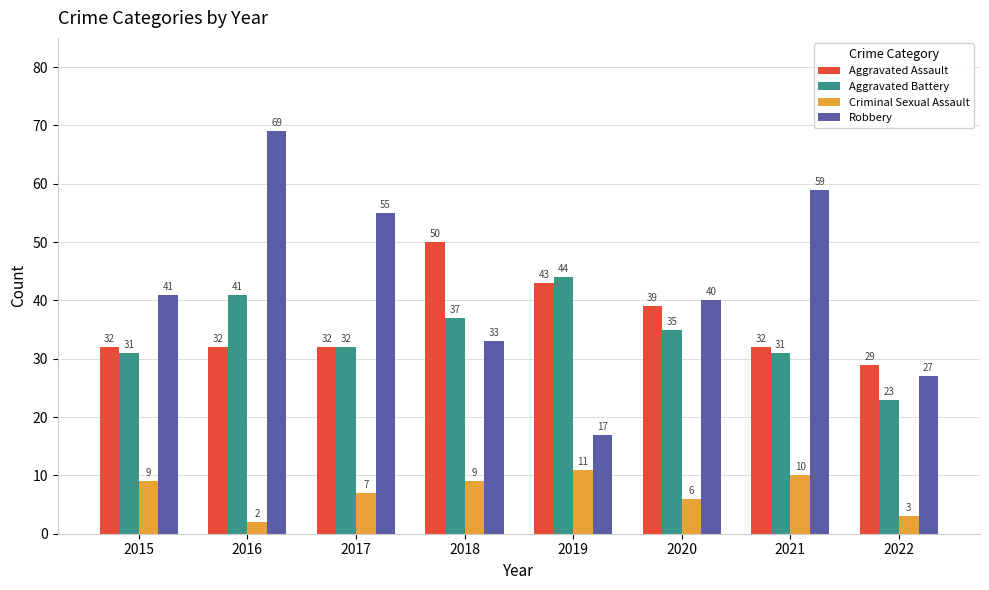

Which series has the widest spread of values?

Robbery